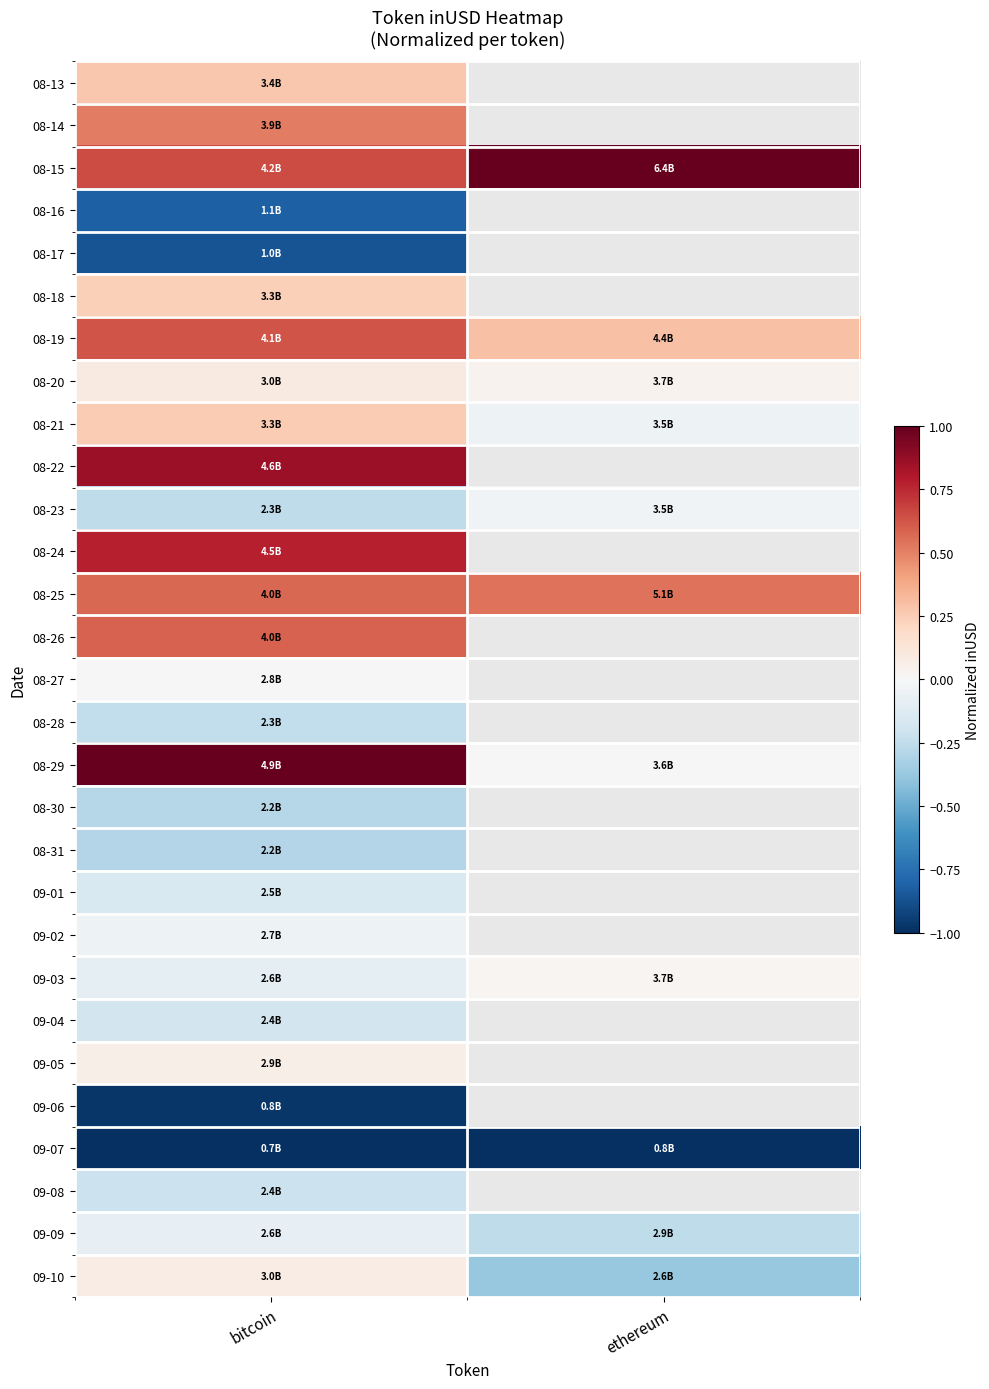

Which category has the highest value across all series?

ethereum